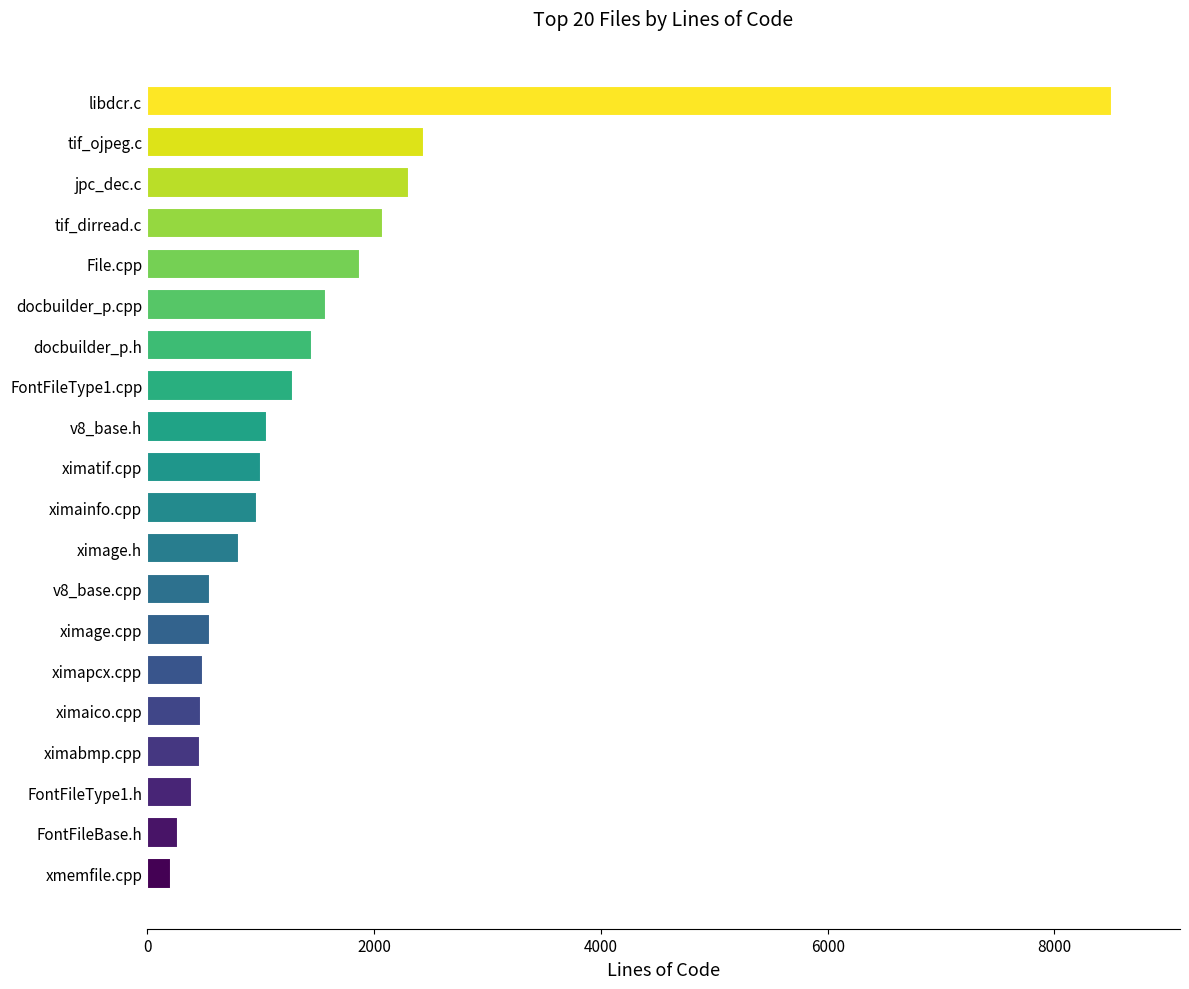

The value at docbuilder_p.cpp is 1578. True or false?

True